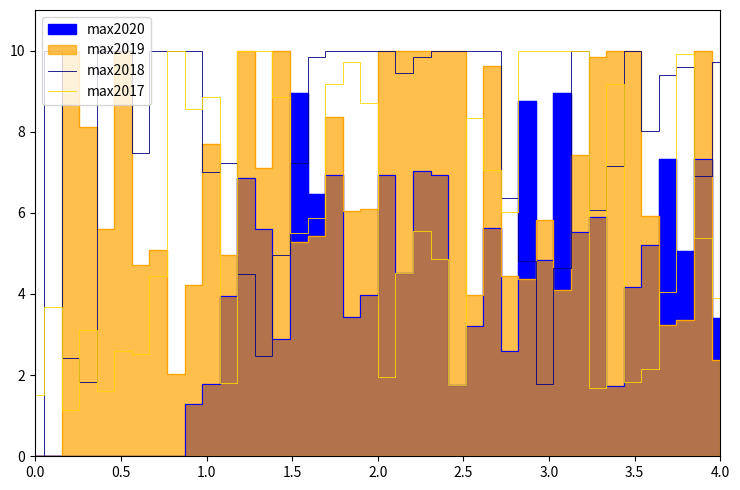

In max2018, how many points are lower than both neighbors (excluding endpoints)?

9